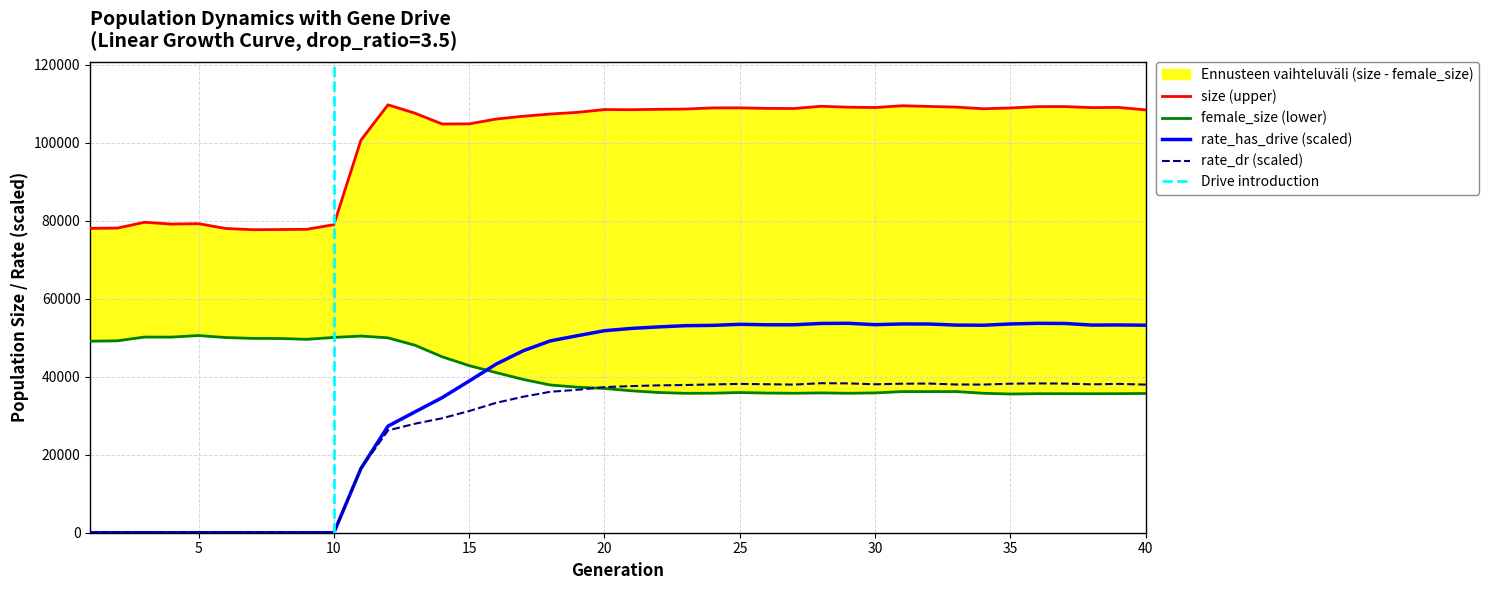

At how many categories does at least one series exceed 84153?

30